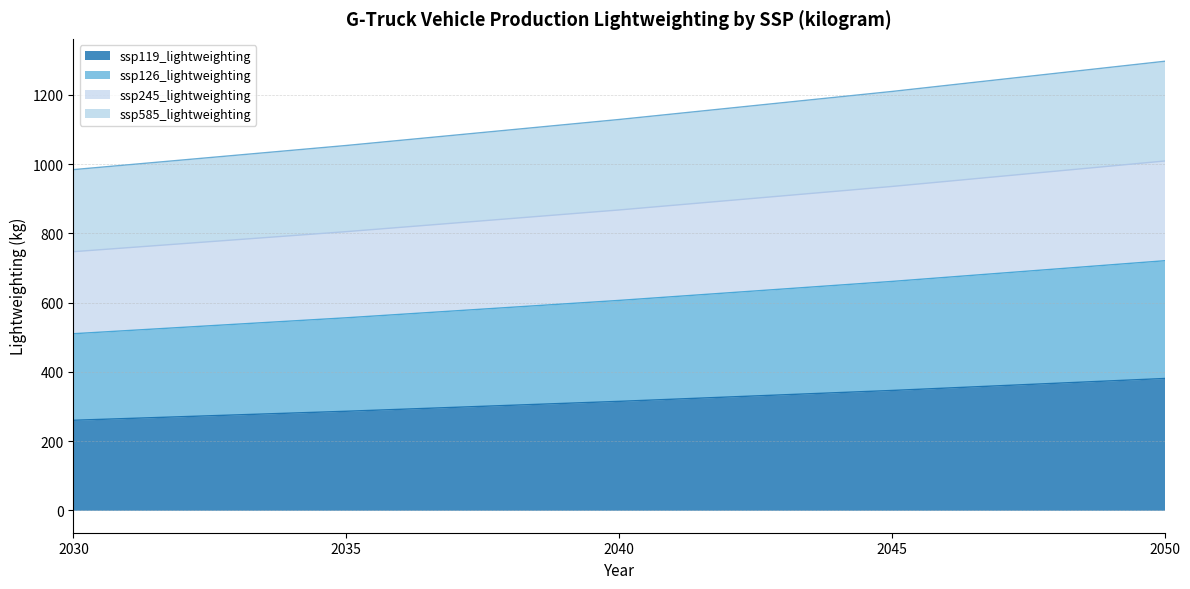

True or false: ssp585_lightweighting and ssp245_lightweighting intersect in this chart.

False